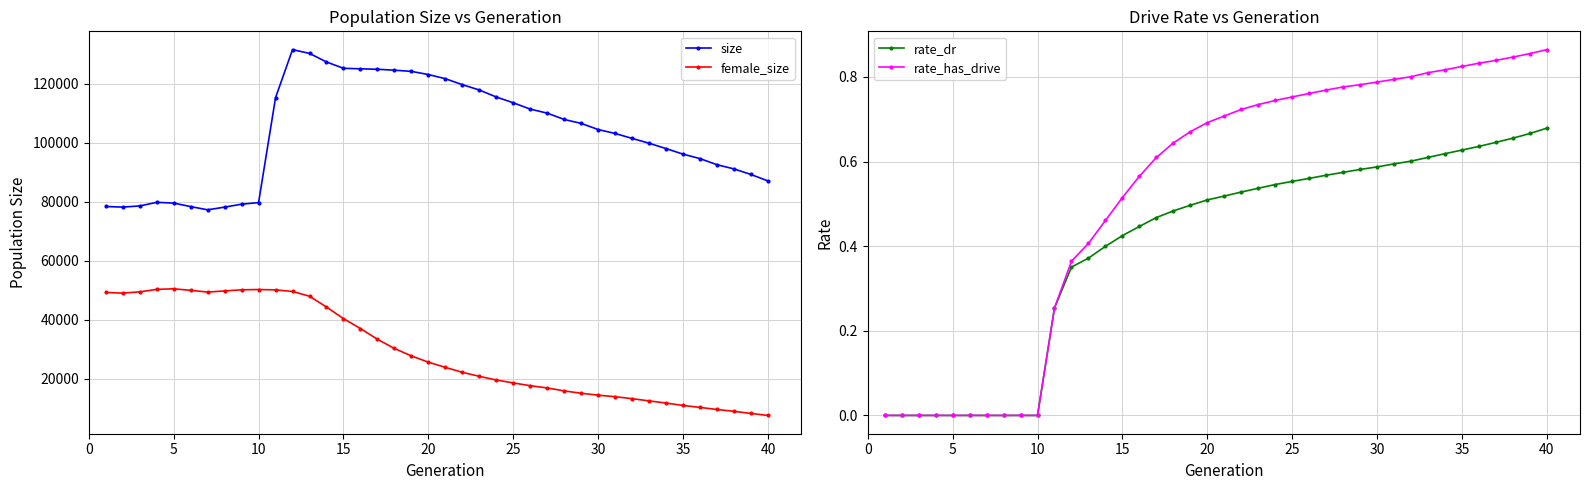

Which series has the largest total across all categories?

size